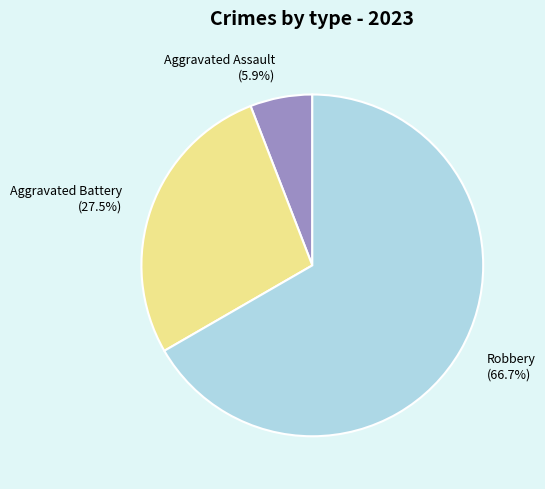

Which has a higher value, Aggravated Battery (27.5%) or Aggravated Assault (5.9%)?

Aggravated Battery (27.5%)